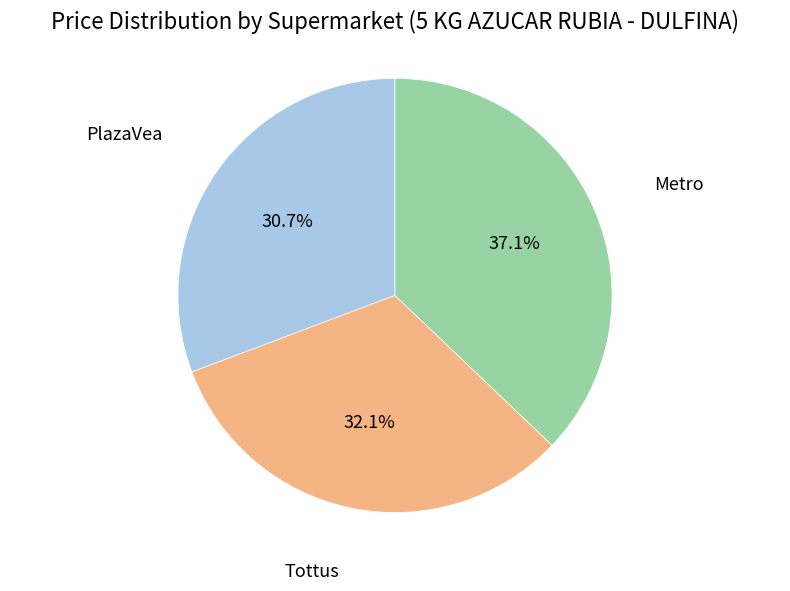

To the nearest percent, what percentage of the pie is Metro?

37%